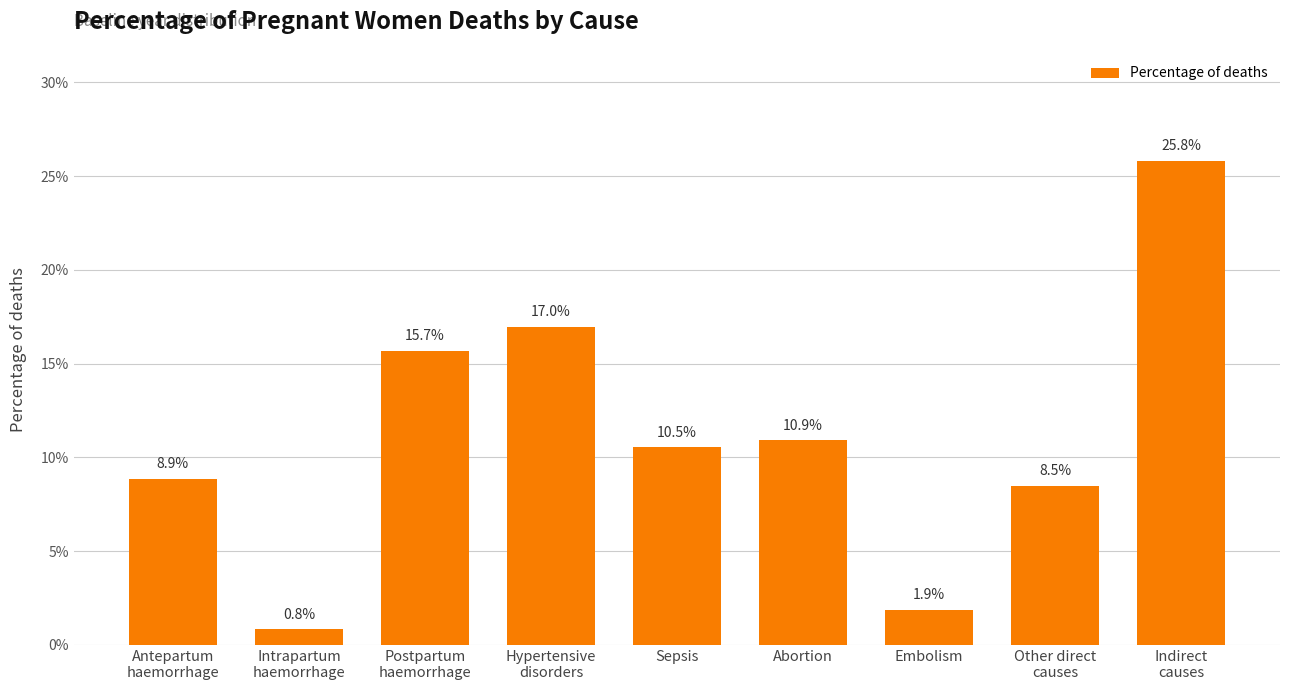

List the labels in order of value, largest first.

Indirect
causes, Hypertensive
disorders, Postpartum
haemorrhage, Abortion, Sepsis, Antepartum
haemorrhage, Other direct
causes, Embolism, Intrapartum
haemorrhage